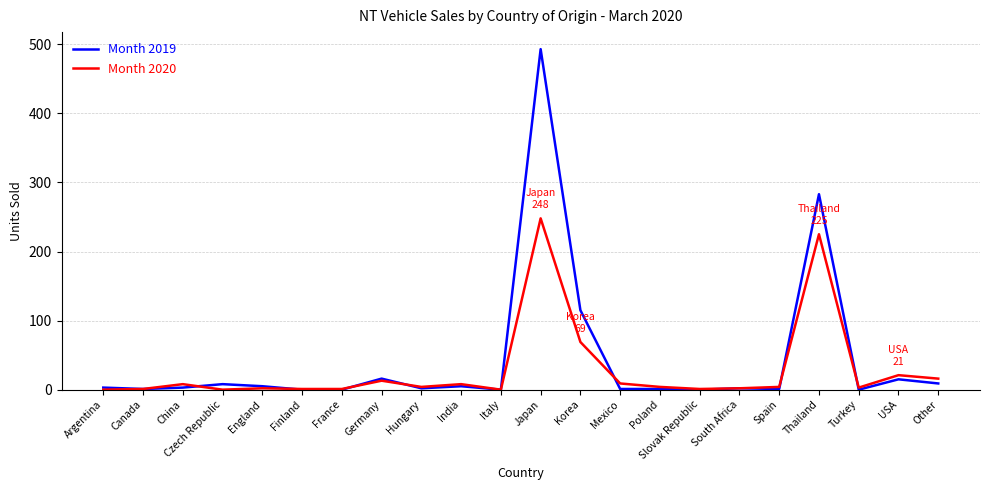

The Month 2019 series shows -247 at France. True or false?

False